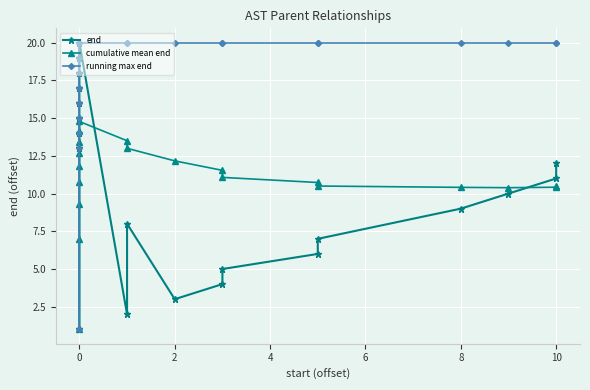

What is the maximum value shown in the chart?

20.0